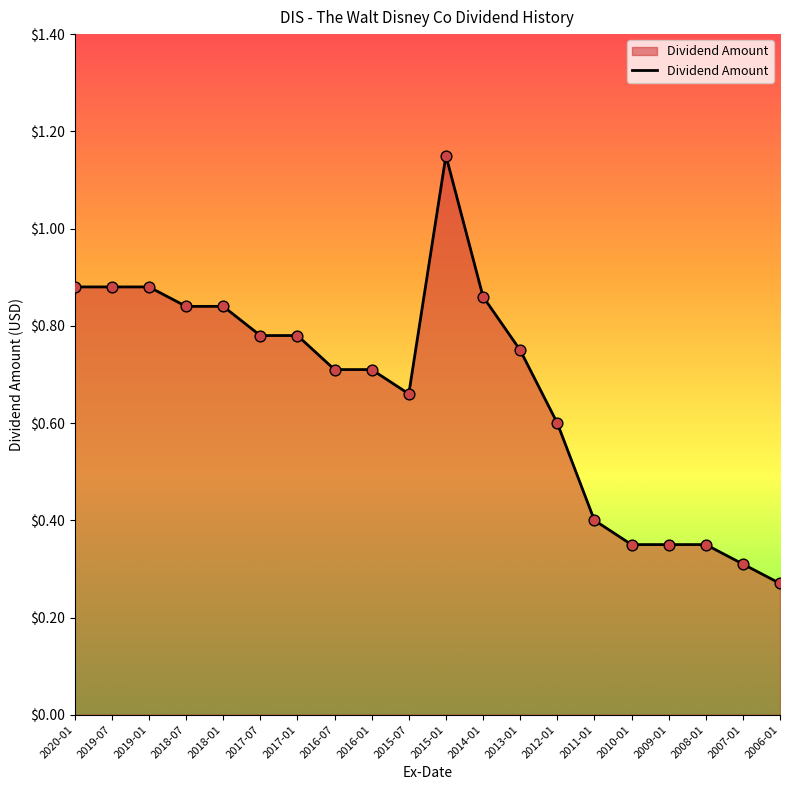

Which has a higher value, 2008-01 or 2019-01?

2019-01